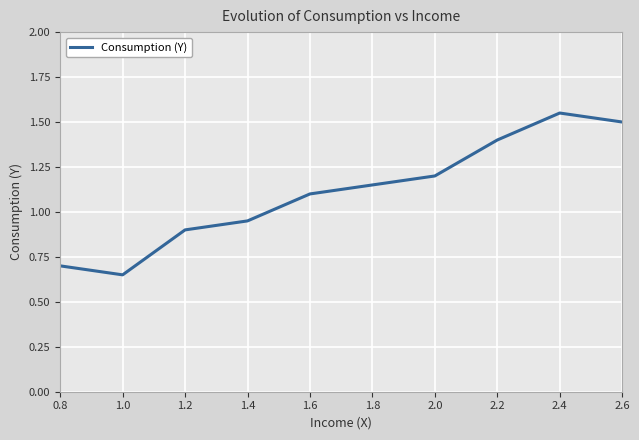

Rank the categories by value from highest to lowest.

2.4, 2.6, 2.2, 2.0, 1.8, 1.6, 1.4, 1.2, 0.8, 1.0